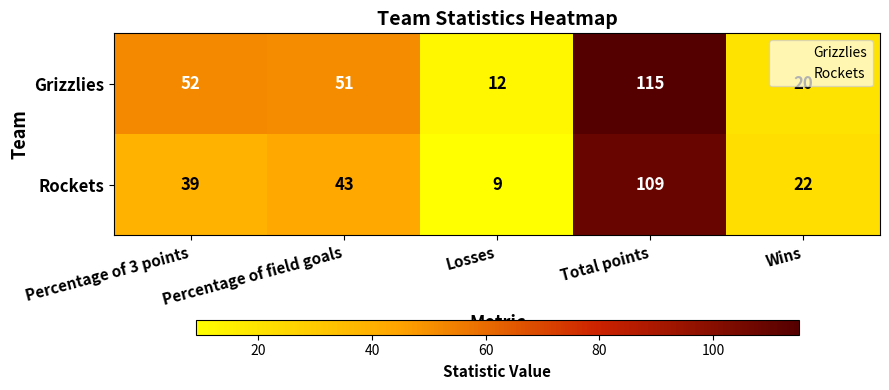

What is the difference between the maximum and minimum values in the Rockets series?

100